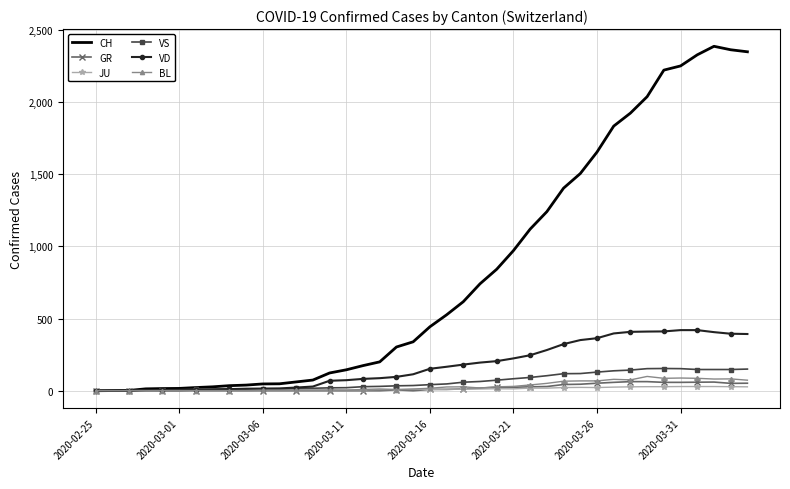

What is the highest value of the GR series?

63